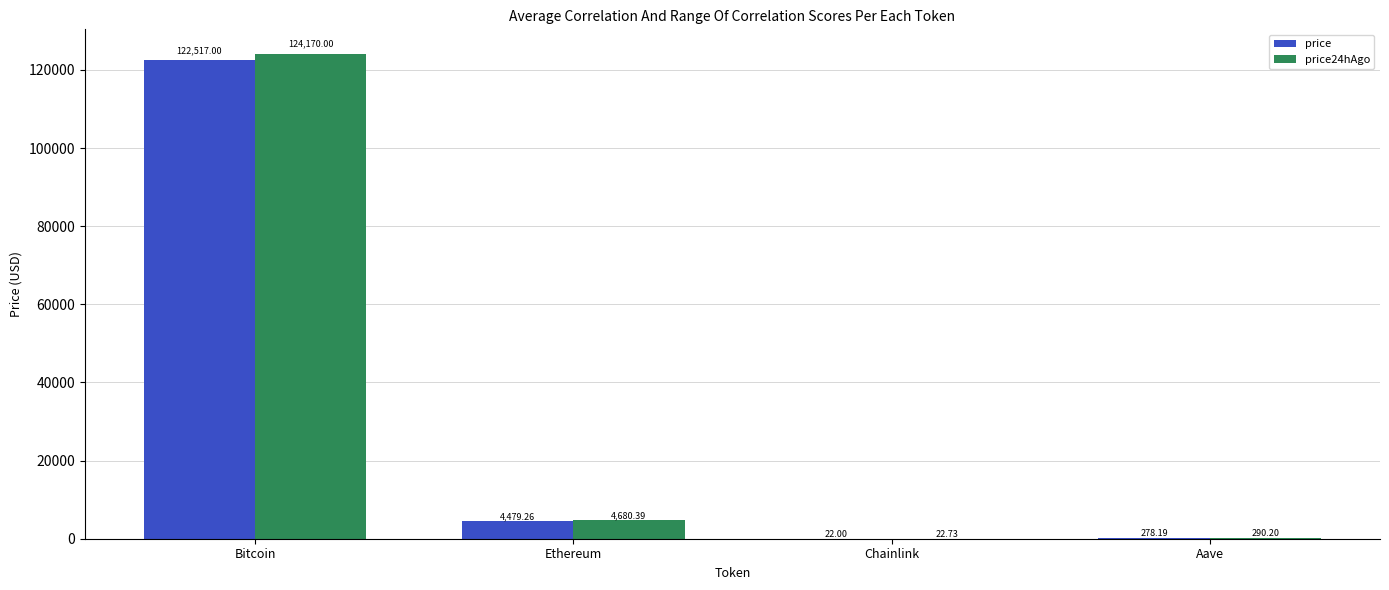

What is the total value across all series at Ethereum?

9159.7